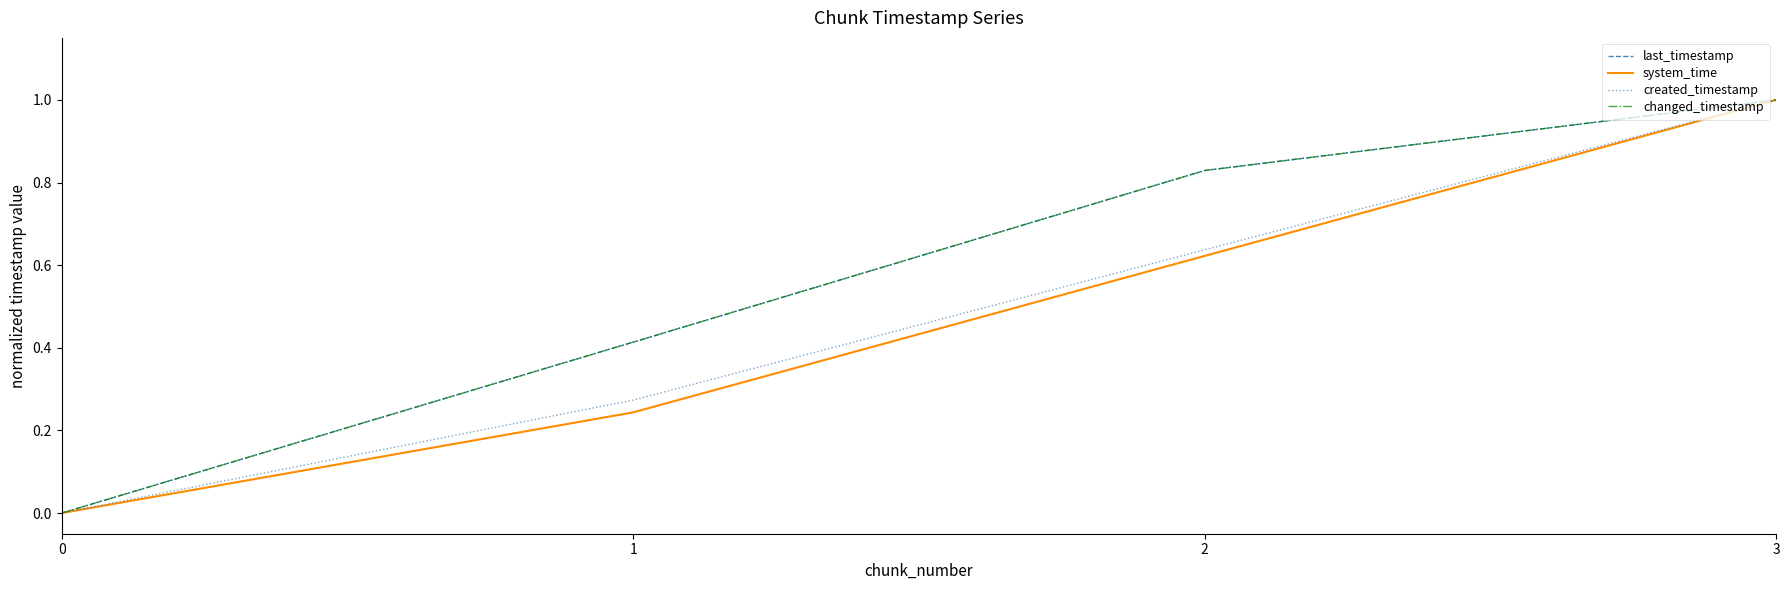

The last_timestamp series shows 1.7 at 3. True or false?

False